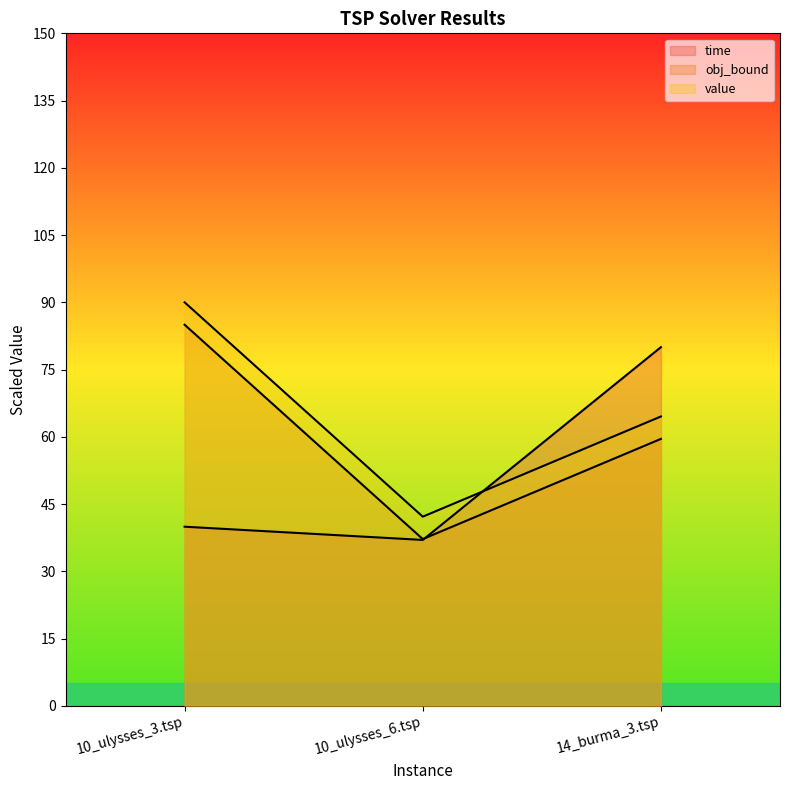

How many lines are shown in the chart?

3